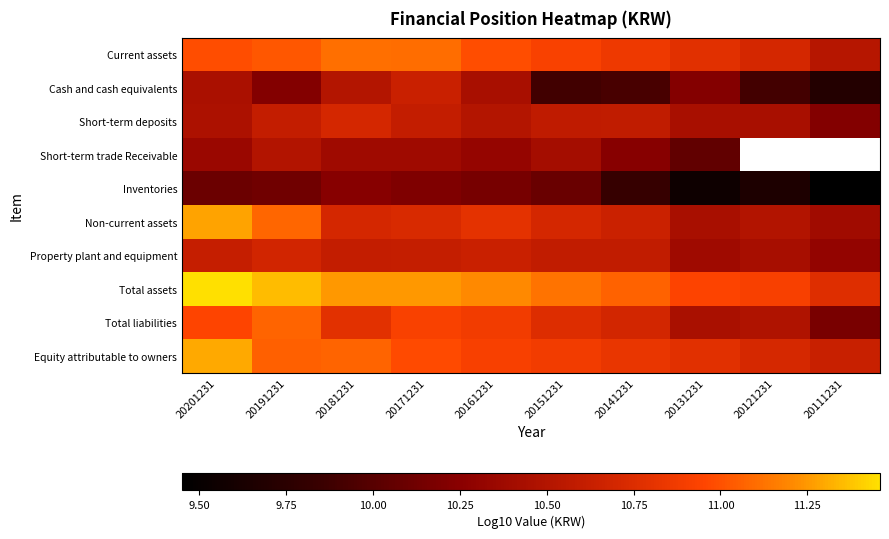

What is the spread (max minus min) of values at 20141231?

1.2